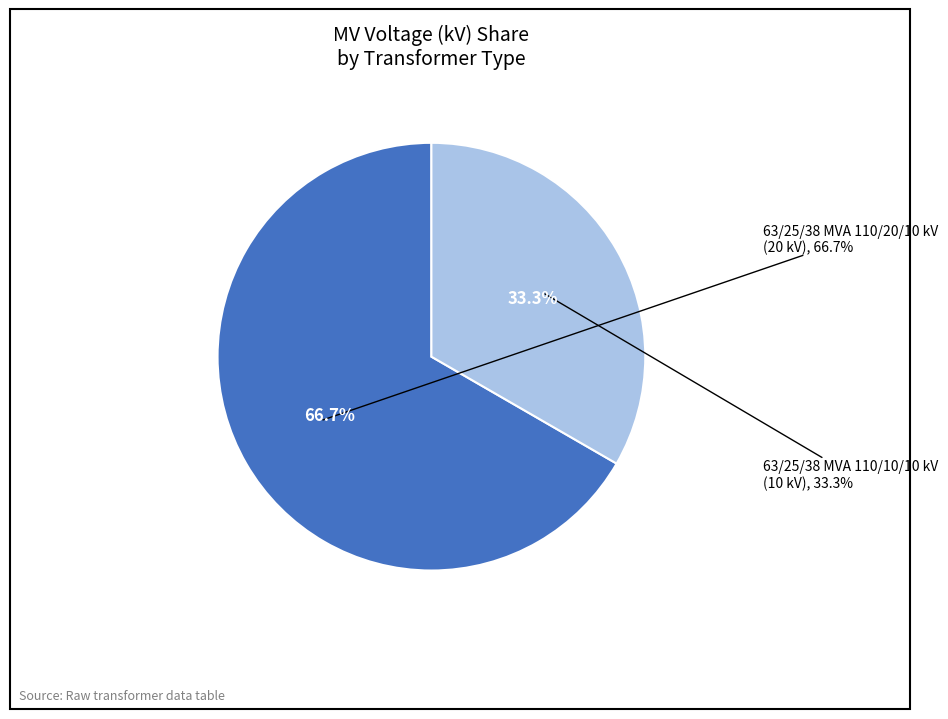

What is the ratio of the value at 63/25/38 MVA 110/20/10 kV to the value at 63/25/38 MVA 110/10/10 kV?

2.0